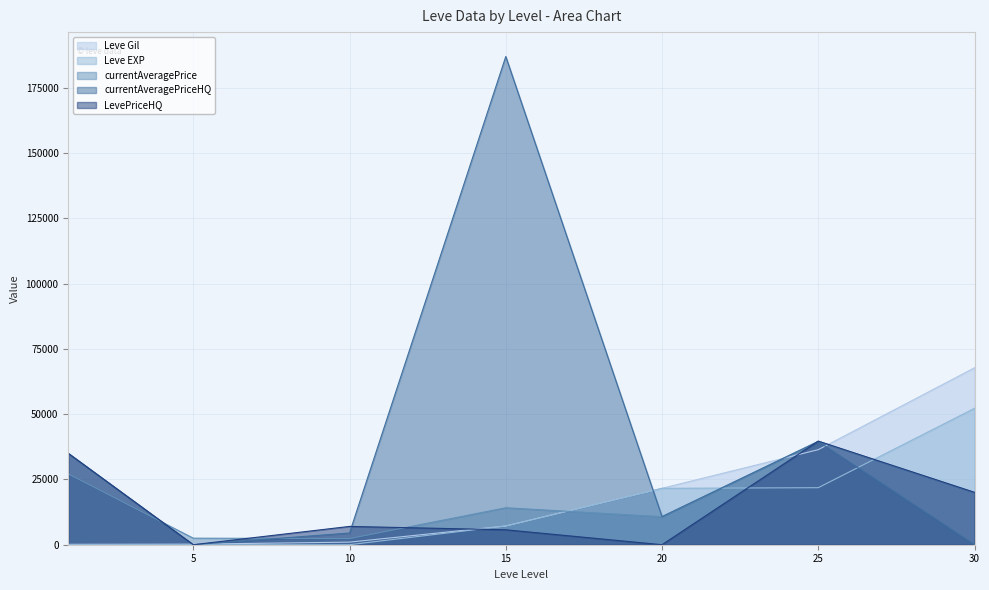

Which series changed the most between 1 and 25?

Leve Gil